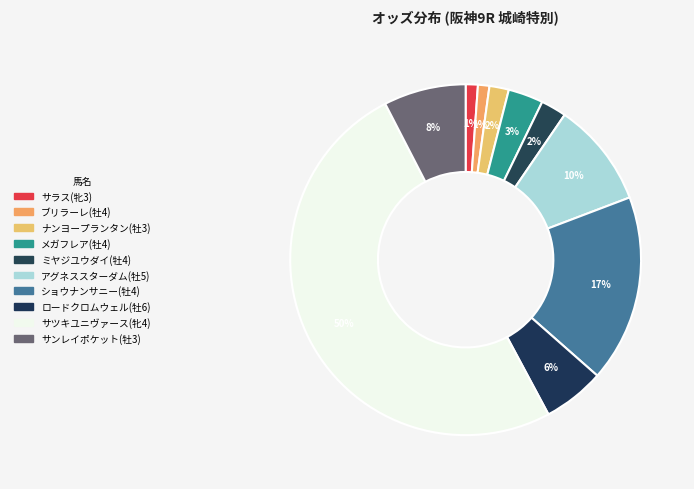

How many segments does this pie chart have?

10